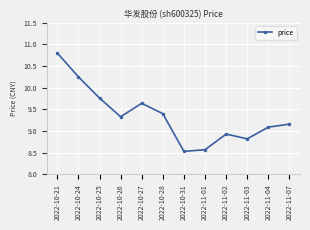

What is the sum of the values at 2022-11-03 and 2022-10-27?

18.5